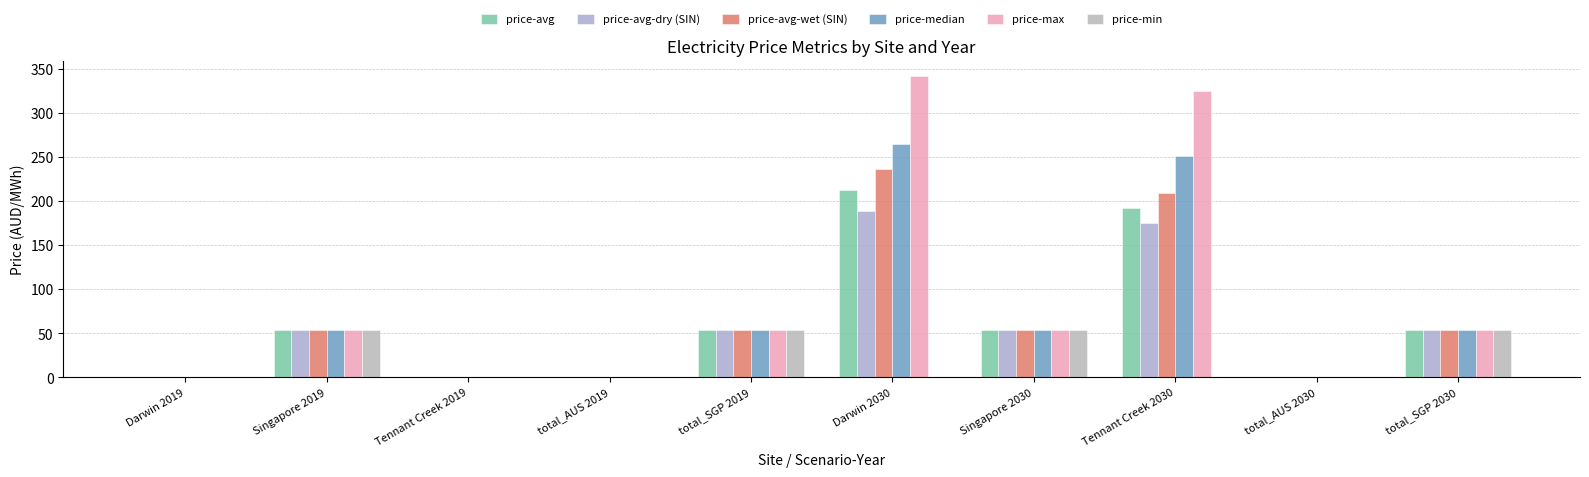

How many groups of bars are there?

10